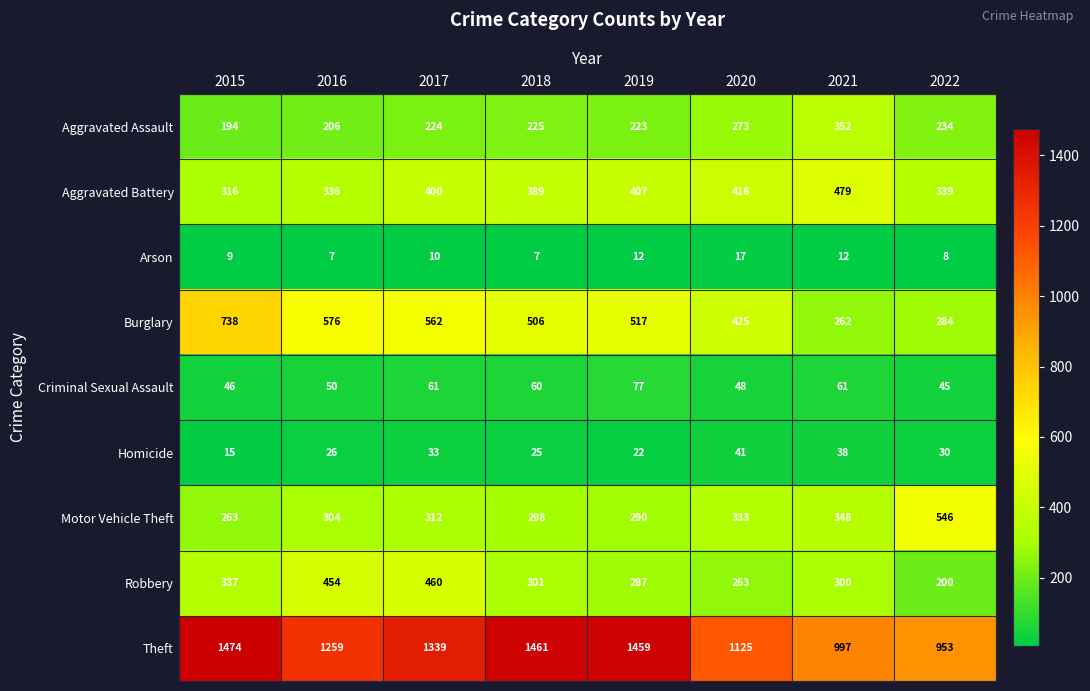

What is the total value across all series at 2018?

3272